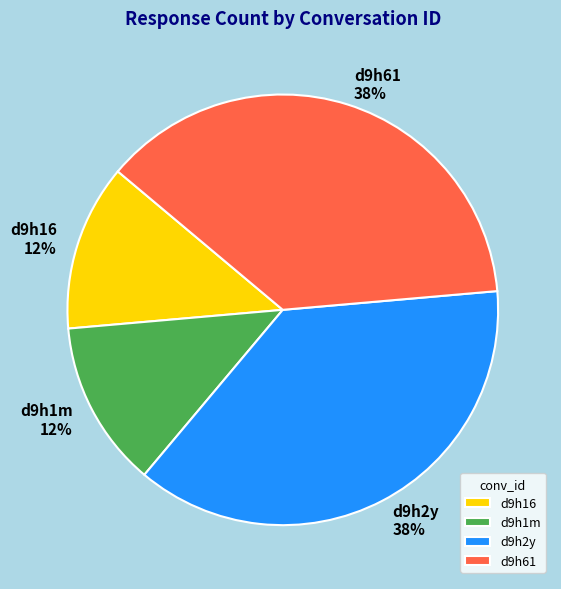

To the nearest percent, what is the difference between the largest and smallest slice percentages?

25%